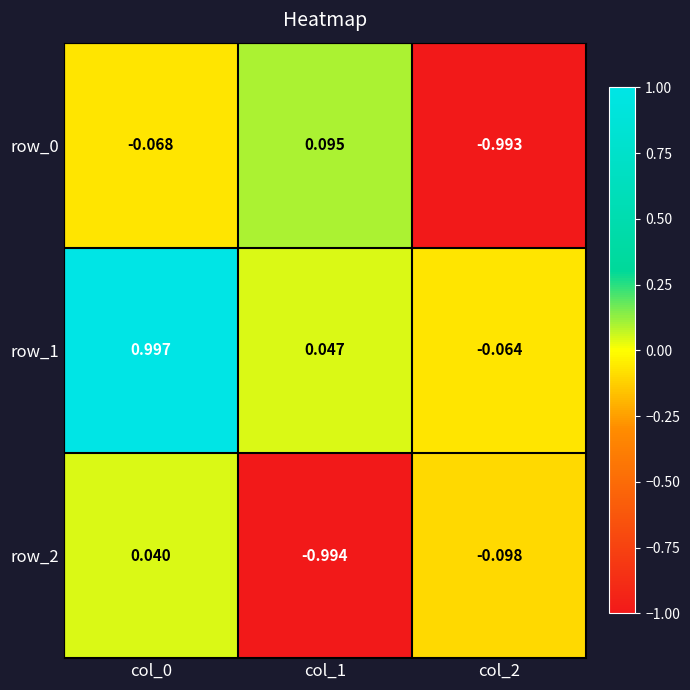

How many series are shown in this chart?

3